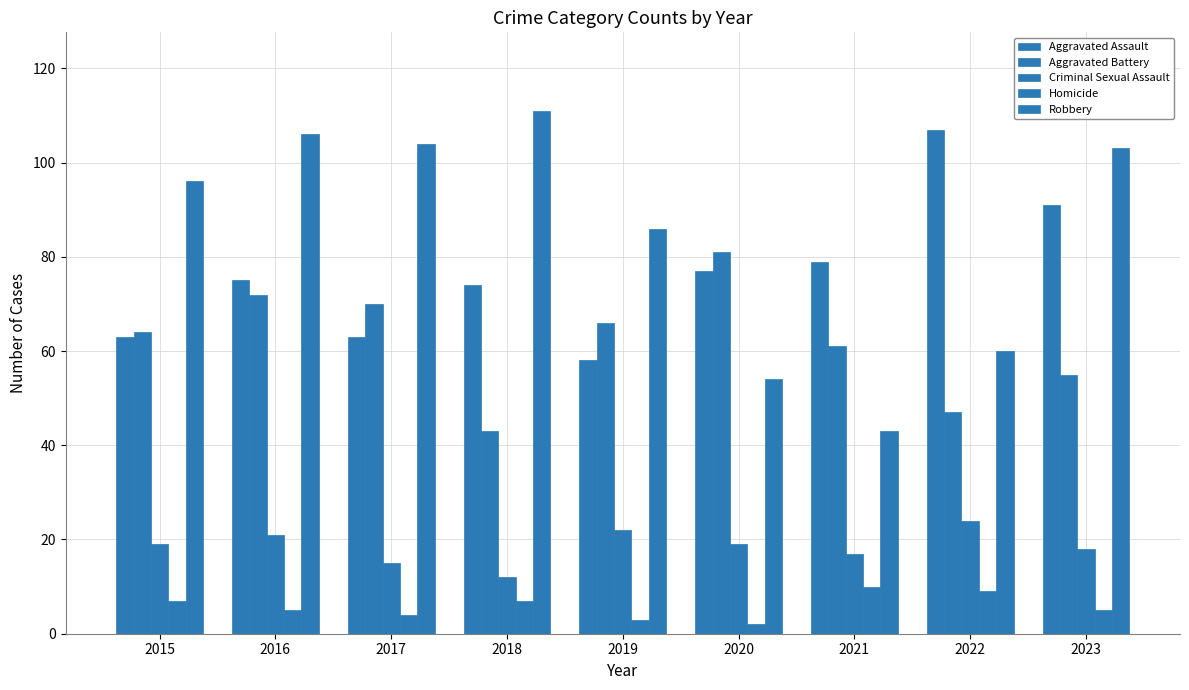

Count the number of data series in this chart.

5